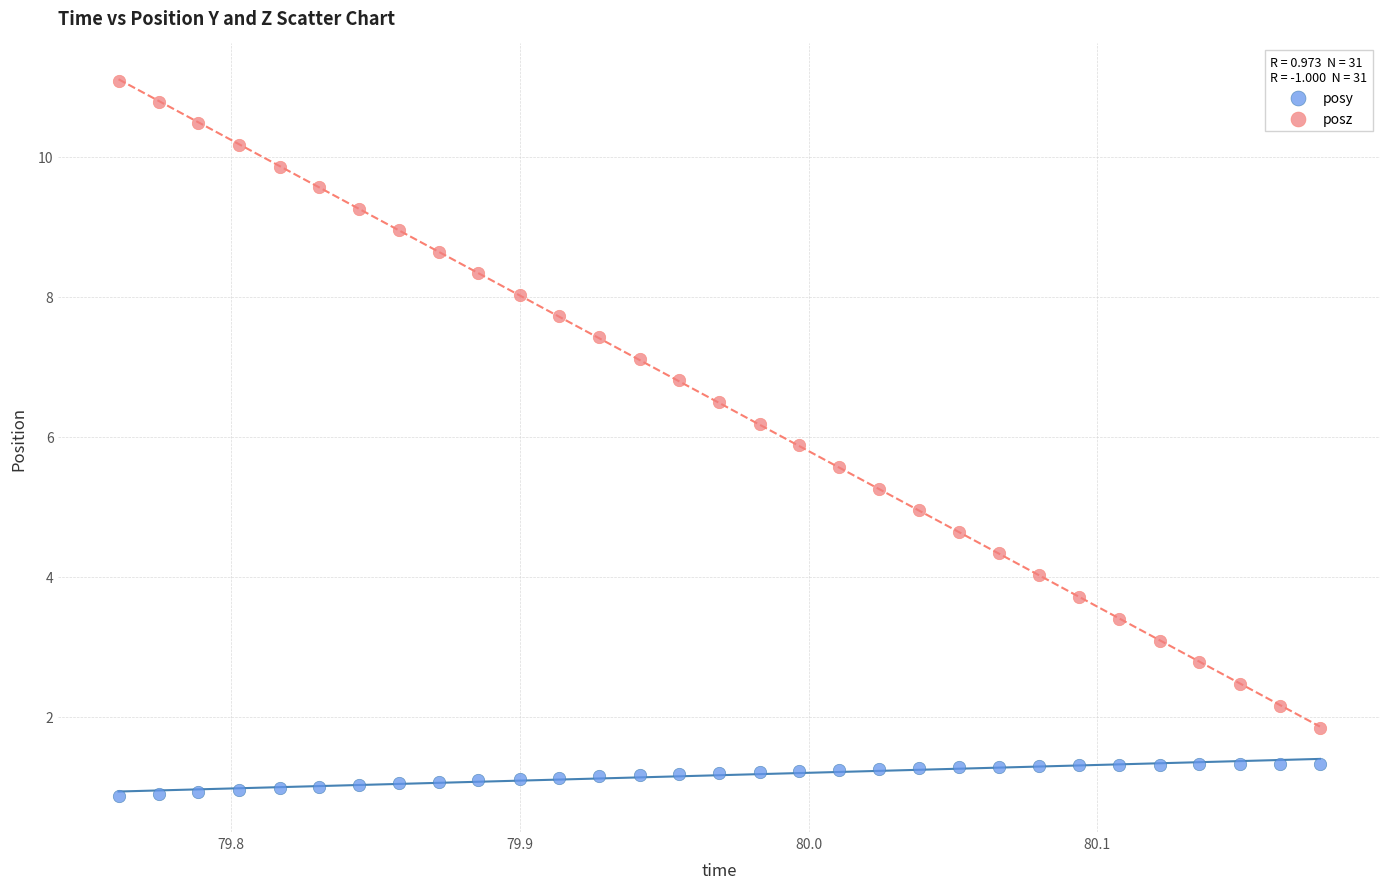

Which series reaches the maximum Y coordinate?

posz